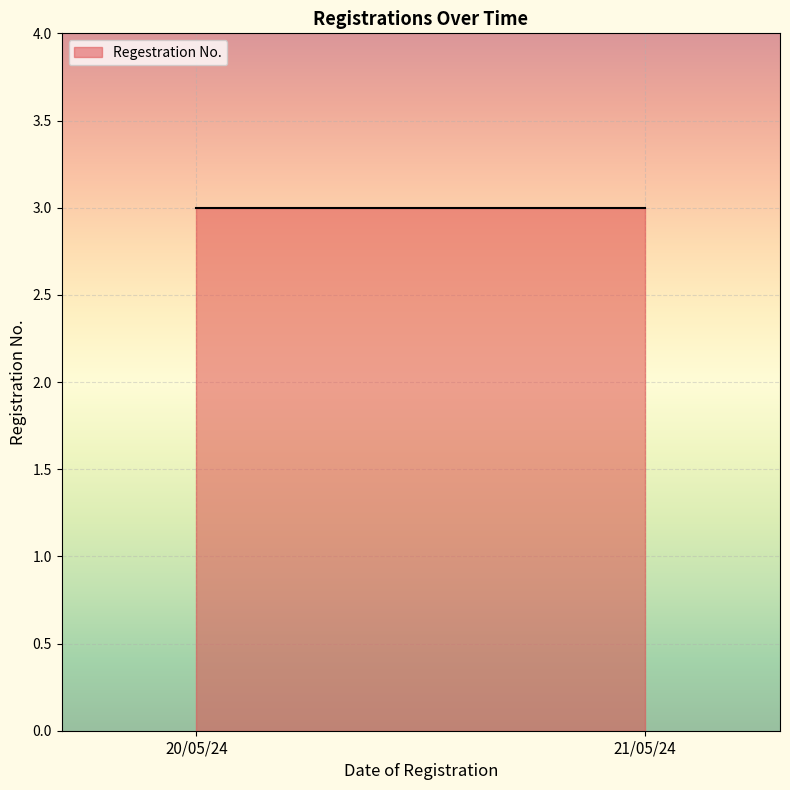

At which label is the value closest to 2?

20/05/24